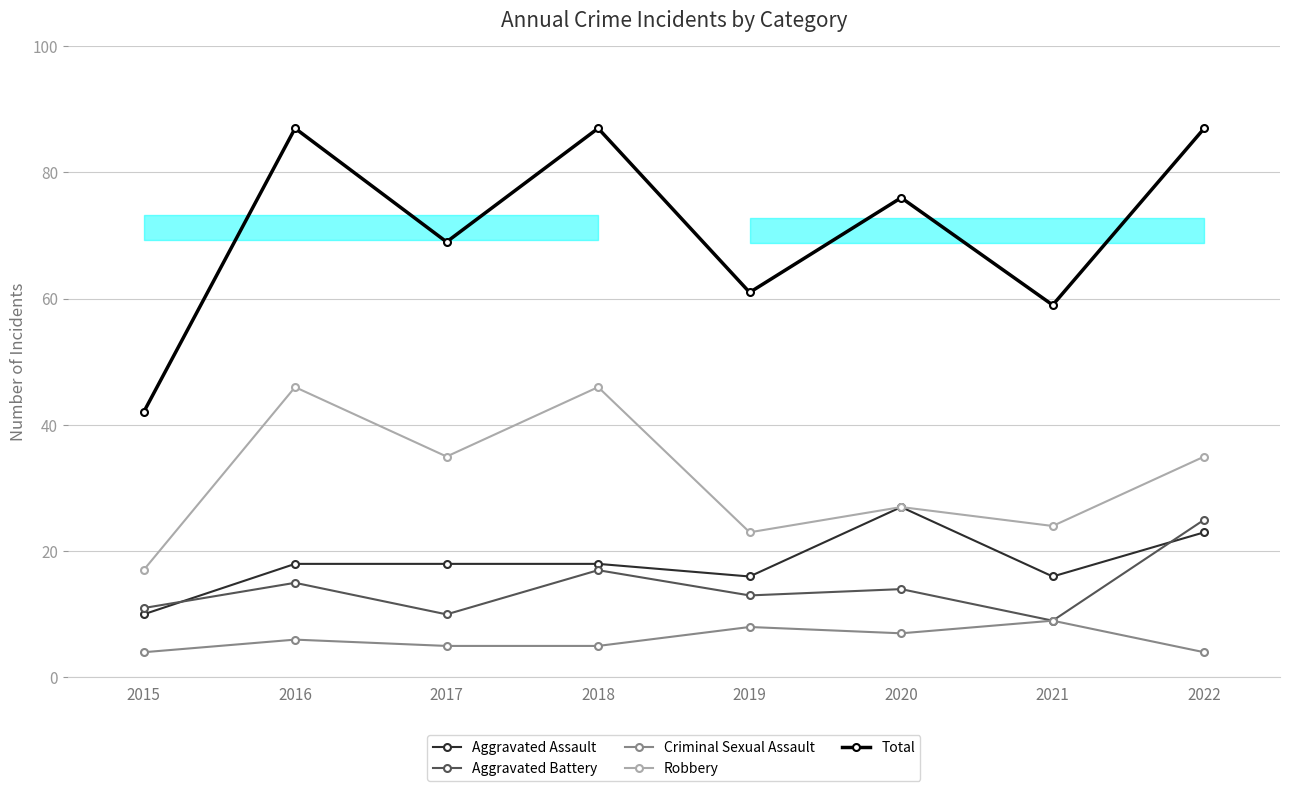

Which series has the largest range (max minus min)?

Total